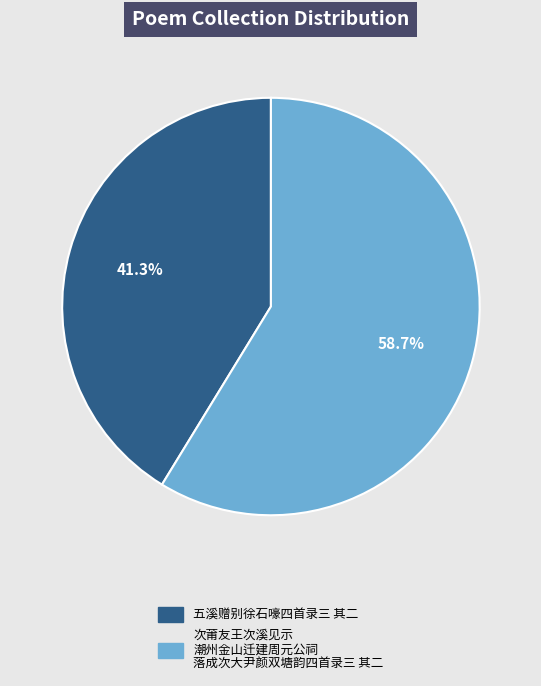

Does any single category account for the majority?

Yes